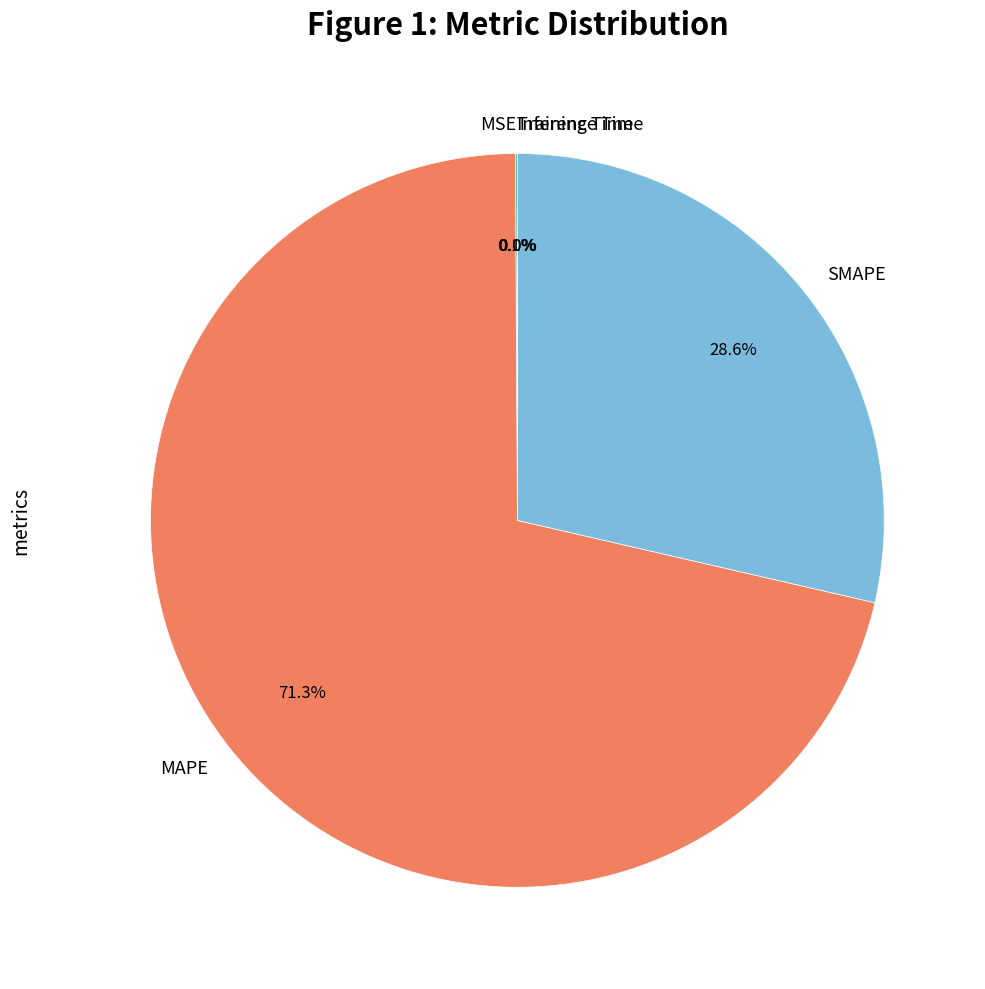

Is there a majority slice in this chart?

Yes